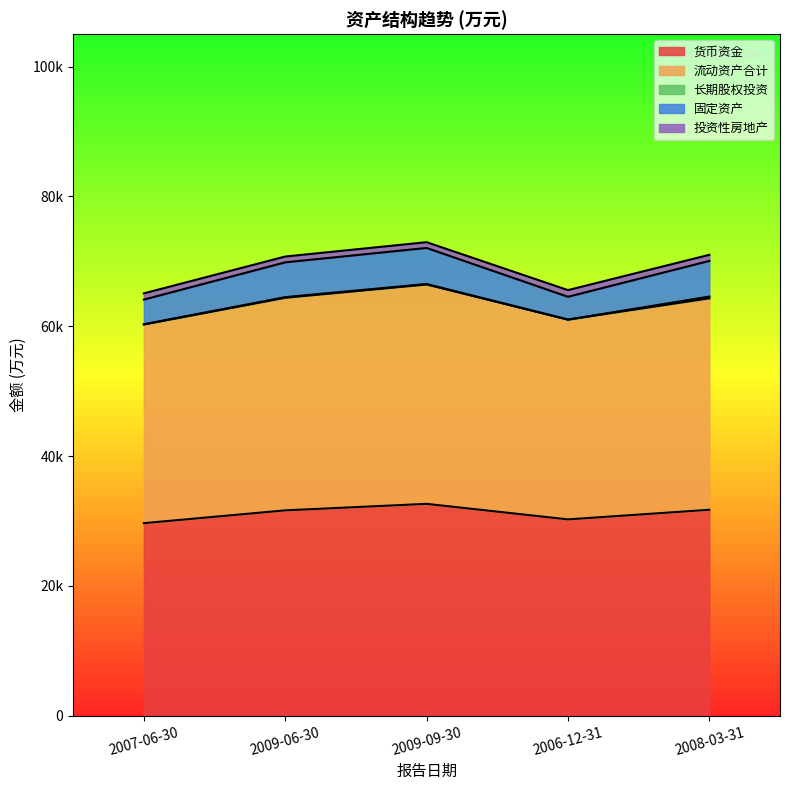

Rank the series at 2006-12-31 from lowest to highest value.

长期股权投资, 投资性房地产, 固定资产, 货币资金, 流动资产合计